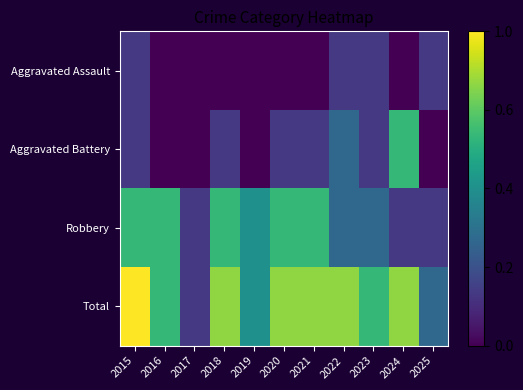

Rank the series at 2017 from highest to lowest value.

Robbery, Total, Aggravated Assault, Aggravated Battery